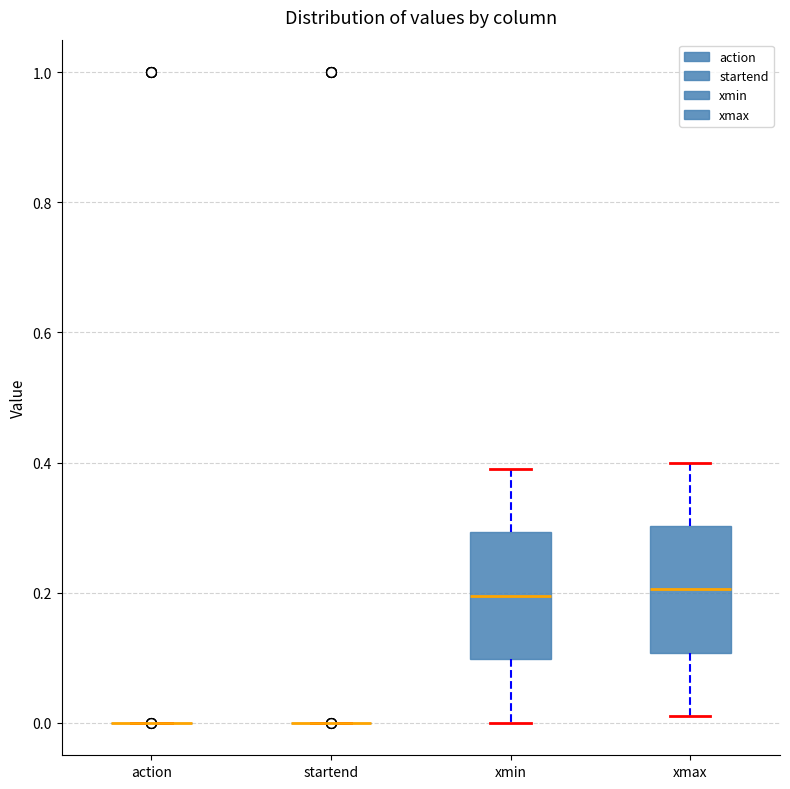

Where does the lower whisker of the box for xmin end on the y-axis? The values are not printed on the chart, so give them approximately, as read against the axis.

0.00